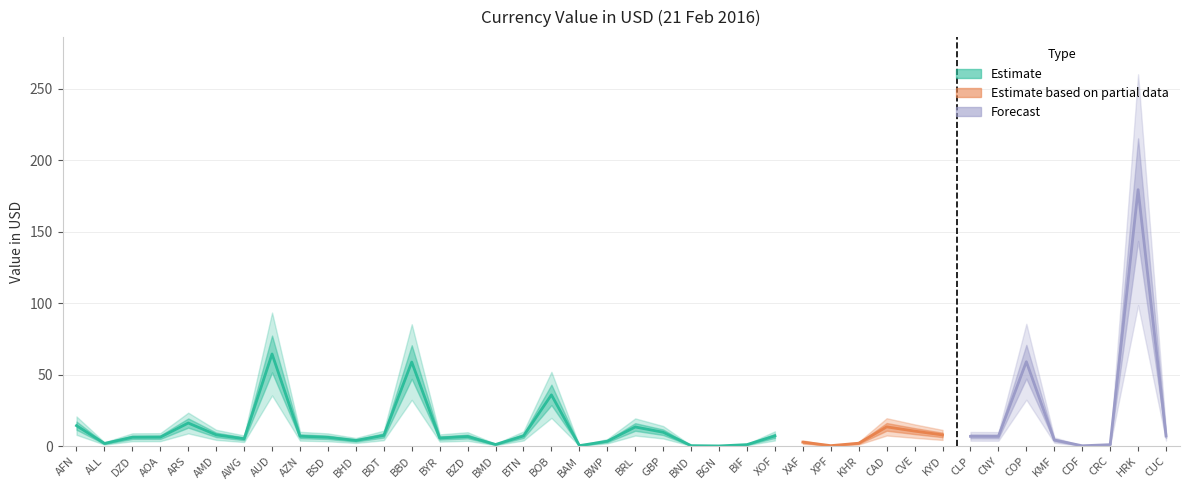

What is the greatest value displayed?

179.5